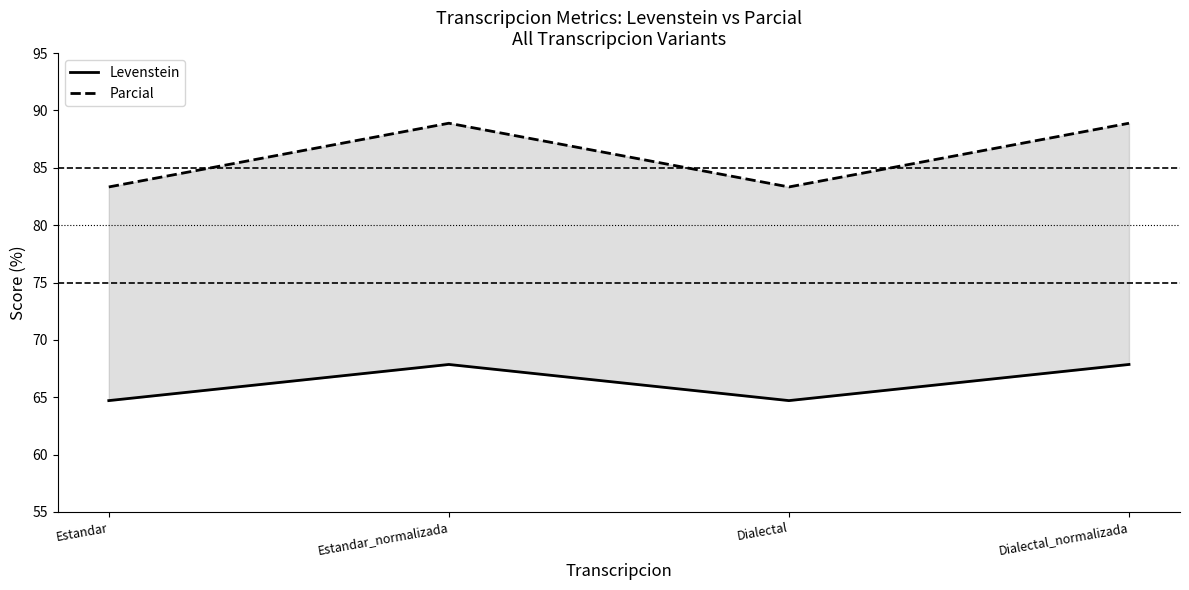

Reading left to right, extract all data points from this chart.

Levenstein: Estandar=64.7	Estandar_normalizada=67.9	Dialectal=64.7	Dialectal_normalizada=67.9
Parcial: Estandar=83.3	Estandar_normalizada=88.9	Dialectal=83.3	Dialectal_normalizada=88.9